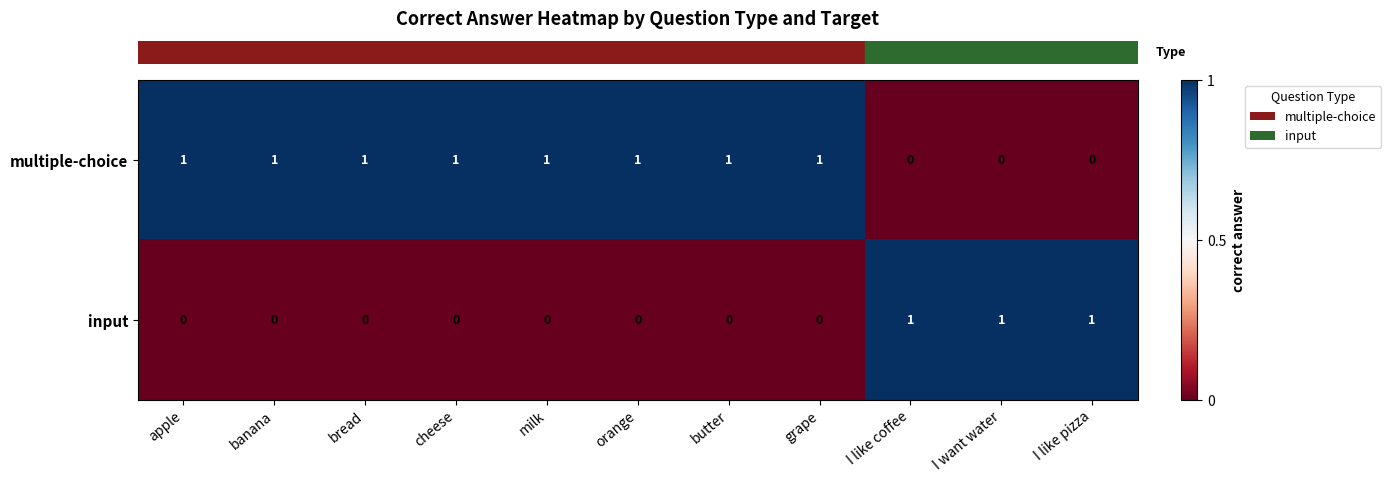

List the series in order of their overall mean, highest first.

multiple-choice, input